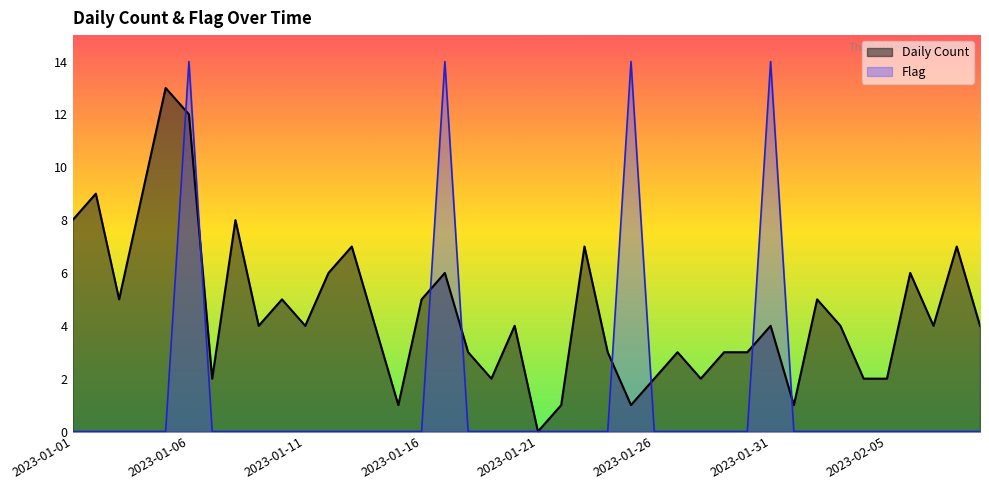

True or false: Daily Count has a value of 4 at 2023-01-11.

True